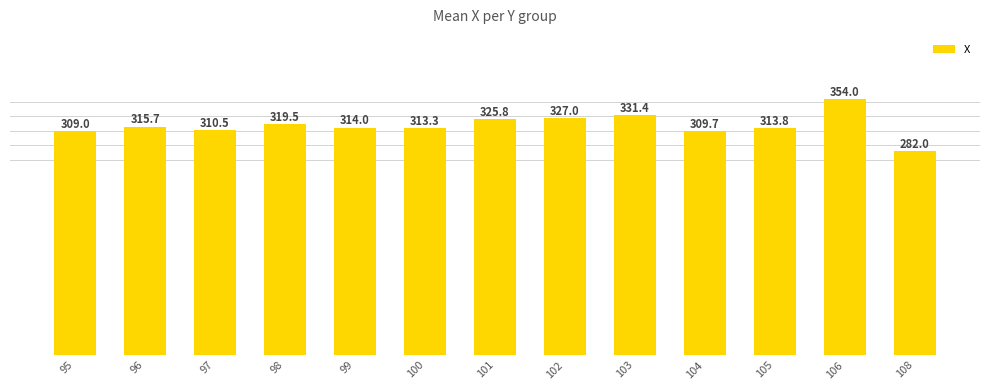

Is it true that the value at 106 is 208.5?

False